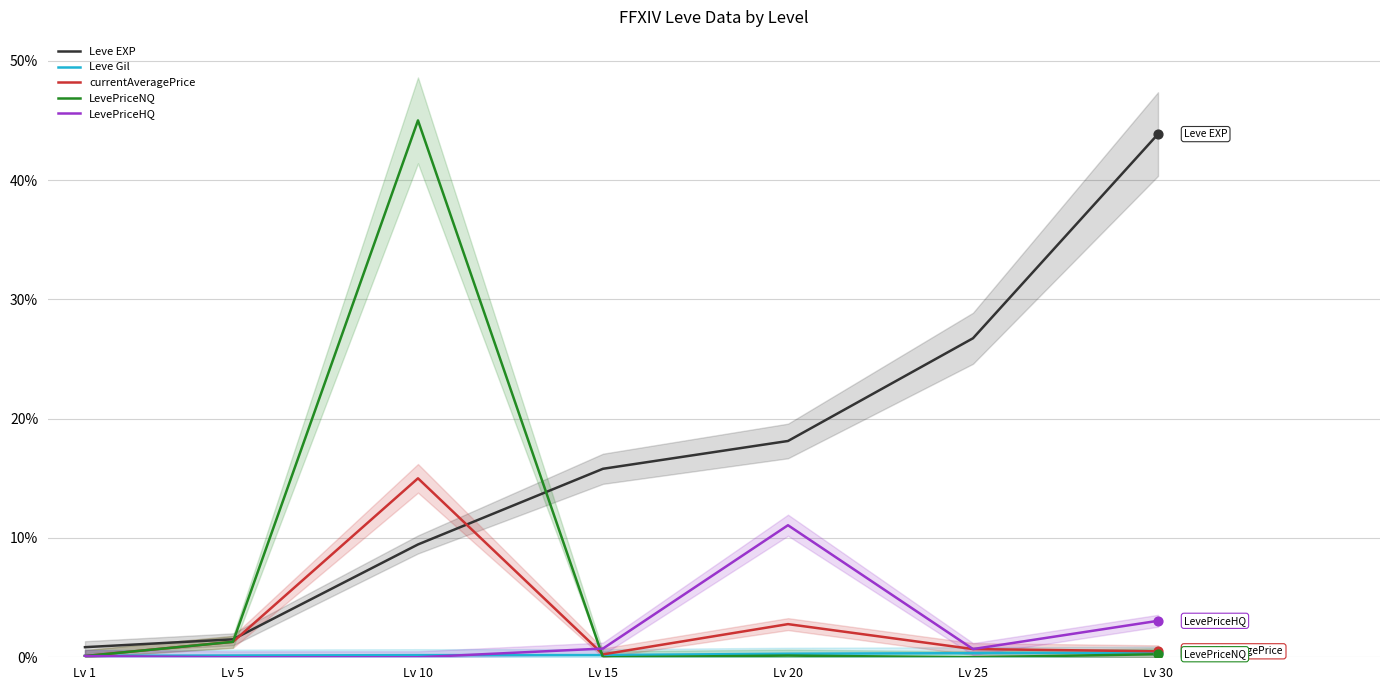

Which series has the widest spread of Y values?

LevePriceNQ